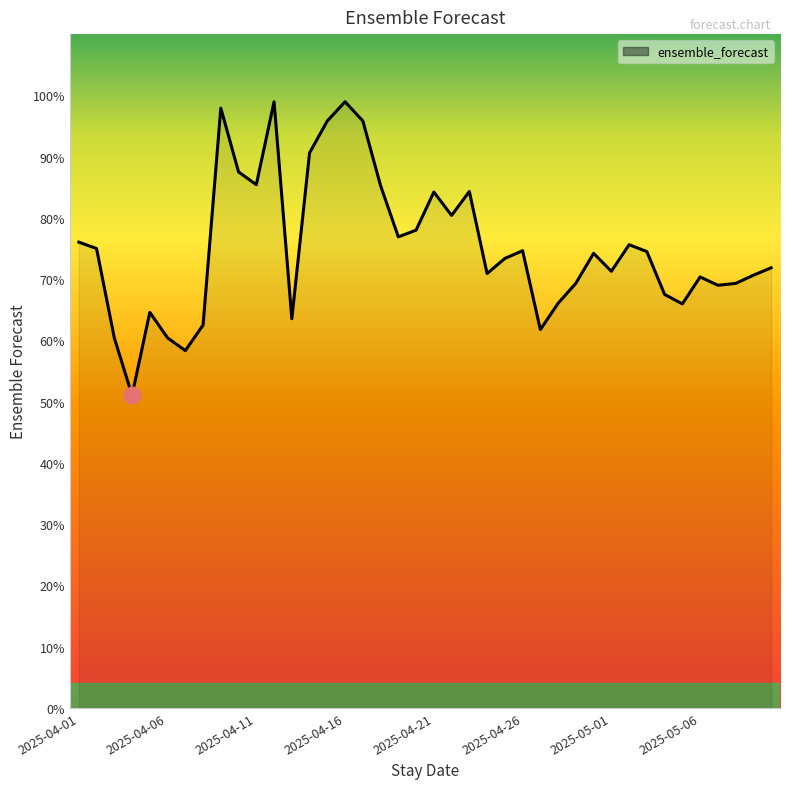

What is the difference between the maximum and minimum values?

47.9